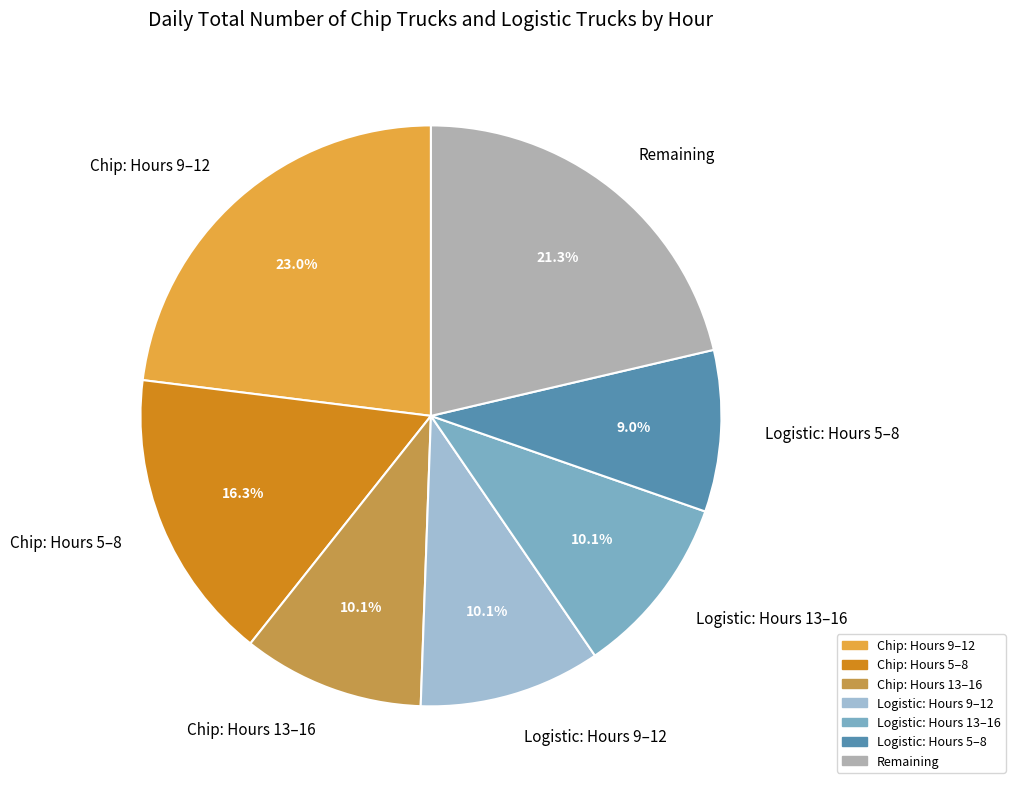

Does any single category account for the majority?

No